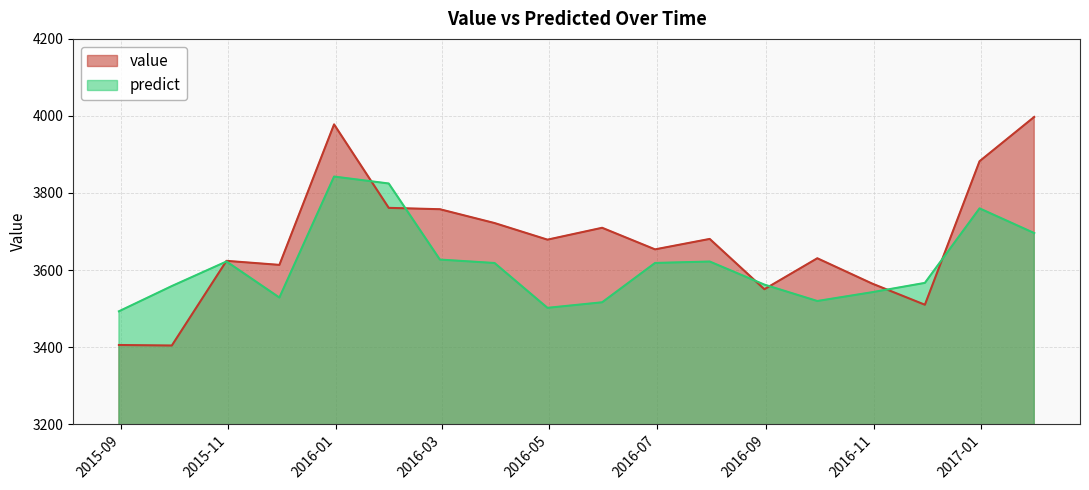

In predict, how many points are higher than both neighbors (excluding endpoints)?

4